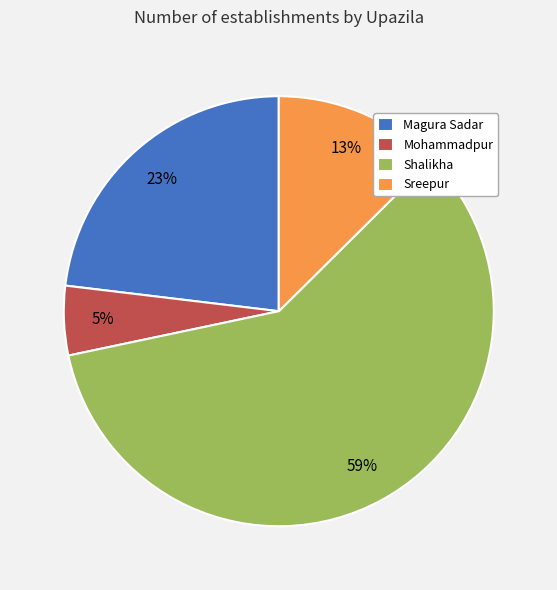

To the nearest percent, what is the combined percentage of Mohammadpur and Sreepur?

18%